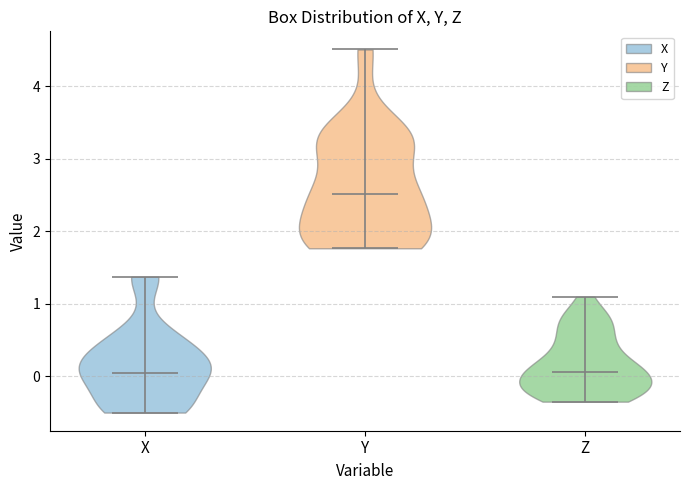

Reading left to right, read every violin against the y-axis: where its median line is, and the lowest and highest points it reaches. The values are not printed on the chart, so give them approximately, as read against the axis.

X: median line 0.1, lowest point -0.5, highest point 1.4
Y: median line 2.5, lowest point 1.8, highest point 4.5
Z: median line 0.1, lowest point -0.3, highest point 1.1